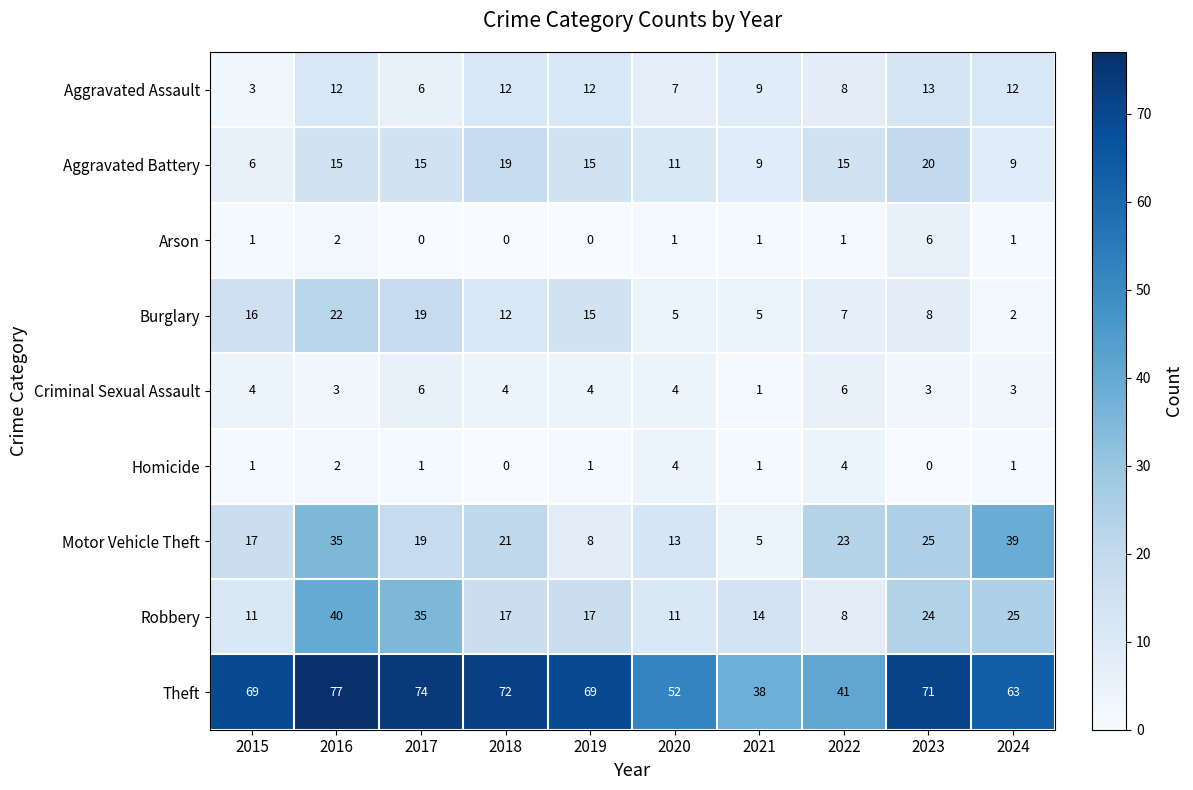

At which category does the chart reach its peak across all series?

2016